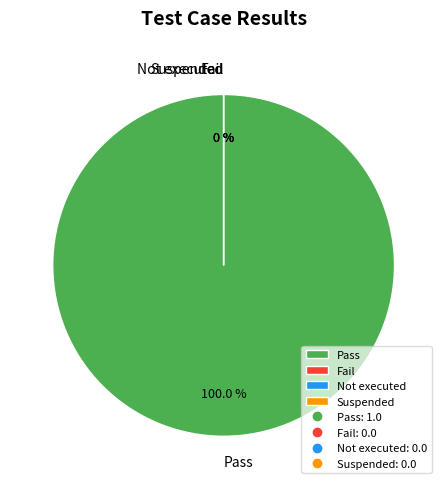

True or false: Suspended accounts for 1% of the total.

False